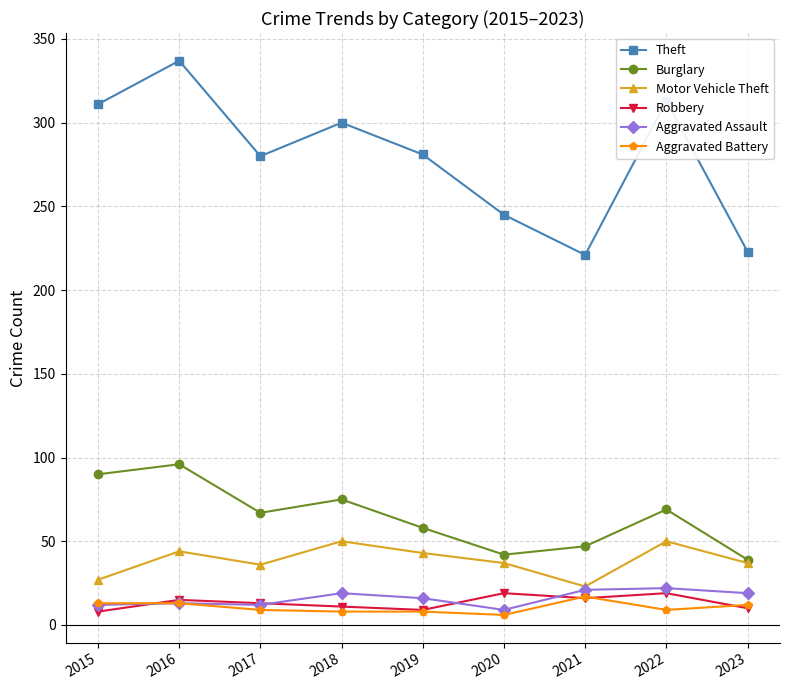

What is the highest value of the Robbery series?

19